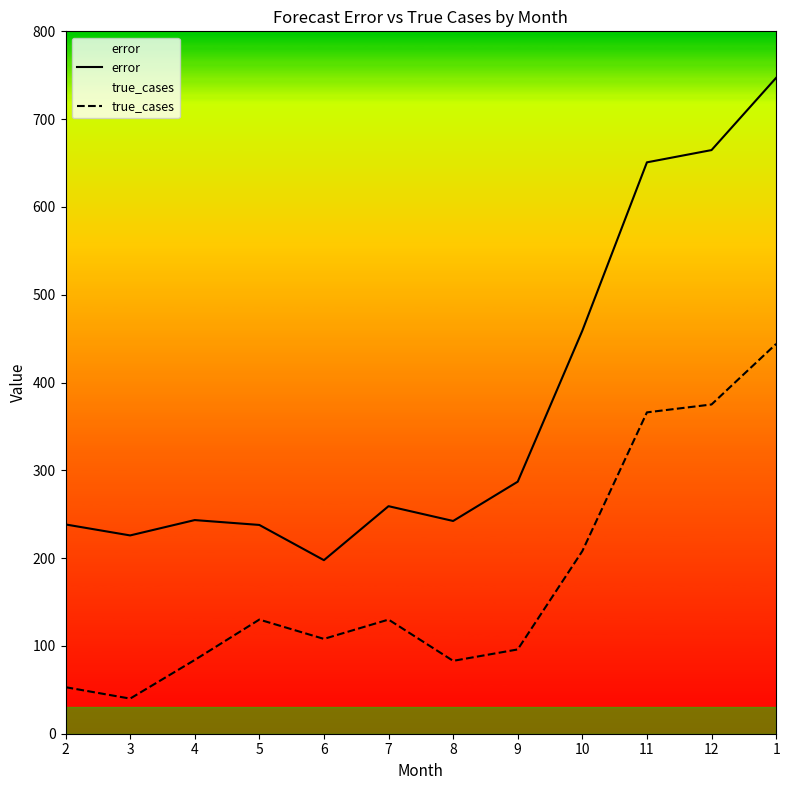

What is the average value of the true_cases series?

176.4